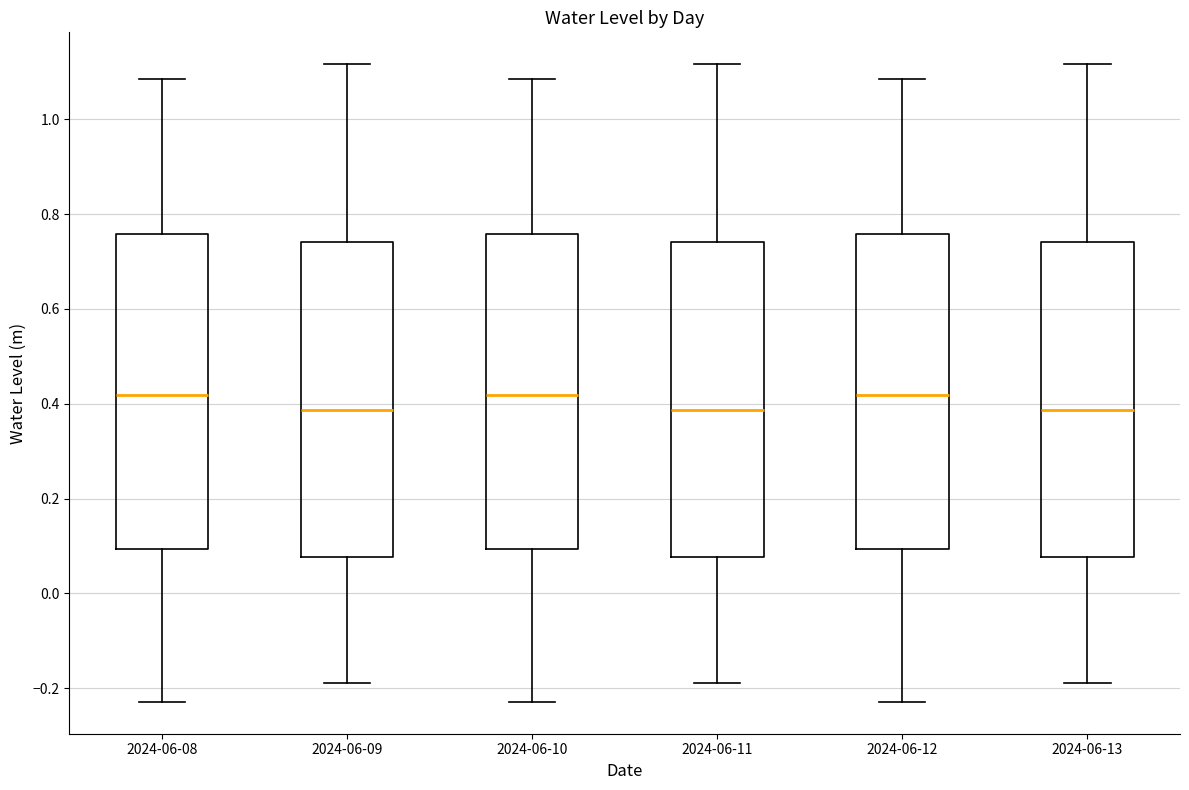

Reading left to right, transcribe this box plot: for each box, give where its median line is, the range the box spans, and where its two whiskers end, as read against the y-axis. The values are not printed on the chart, so give them approximately, as read against the axis.

2024-06-08: median 0.42, box 0.10 to 0.76, whiskers -0.22 to 1.08
2024-06-09: median 0.38, box 0.08 to 0.74, whiskers -0.18 to 1.12
2024-06-10: median 0.42, box 0.10 to 0.76, whiskers -0.22 to 1.08
2024-06-11: median 0.38, box 0.08 to 0.74, whiskers -0.18 to 1.12
2024-06-12: median 0.42, box 0.10 to 0.76, whiskers -0.22 to 1.08
2024-06-13: median 0.38, box 0.08 to 0.74, whiskers -0.18 to 1.12